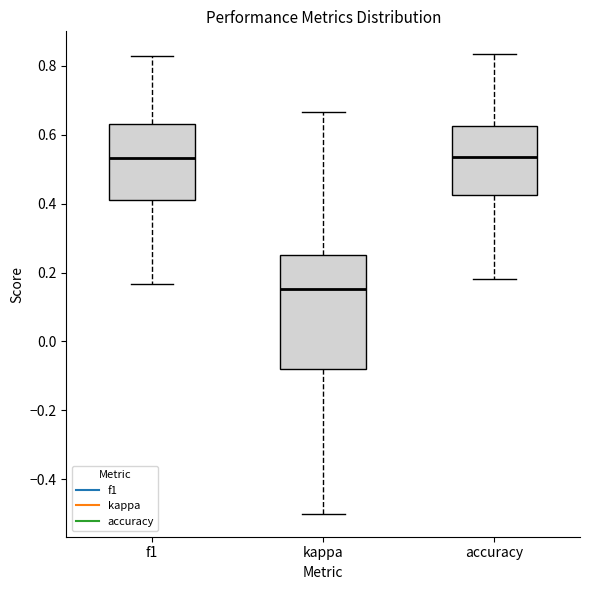

Which box's median line is the lowest?

kappa